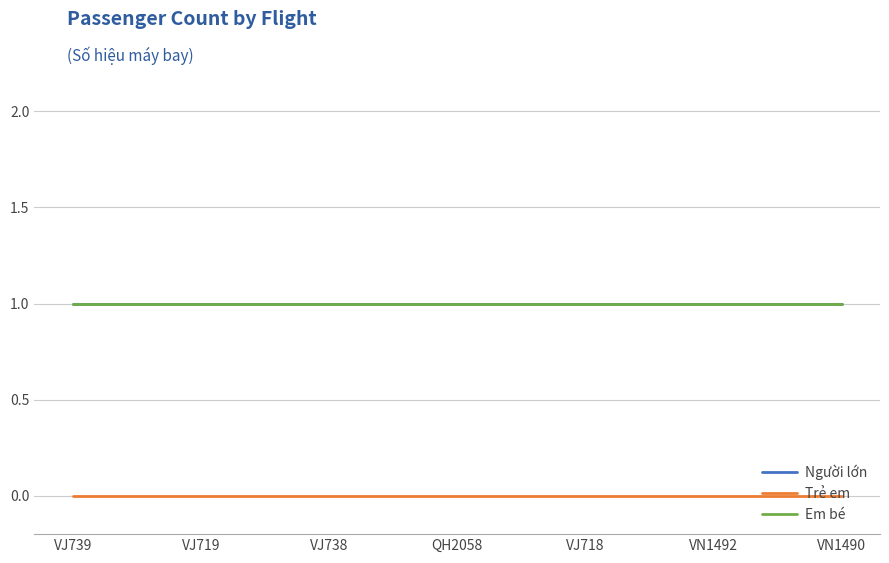

Reading left to right, extract all data points from this chart.

Người lớn: 1	1	1	1	1	1	1
Trẻ em: 0	0	0	0	0	0	0
Em bé: 1	1	1	1	1	1	1